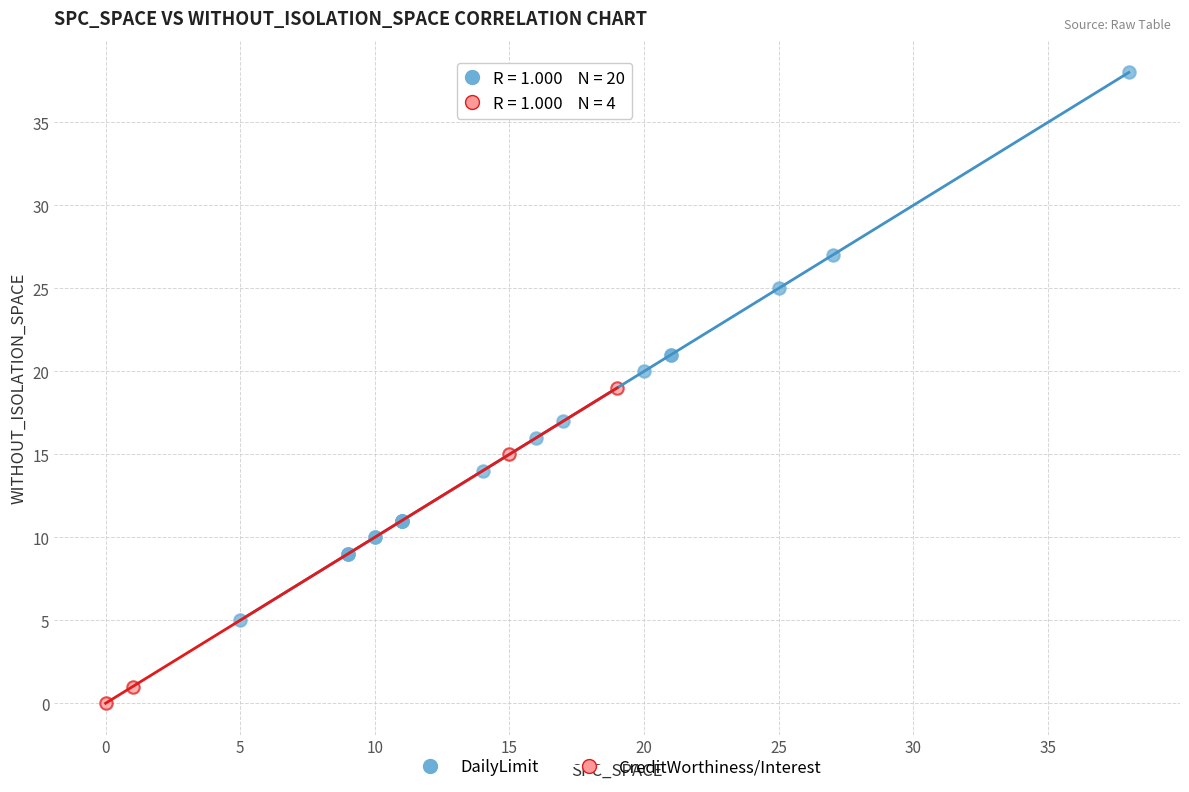

Which series reaches the minimum Y coordinate?

CreditWorthiness/Interest